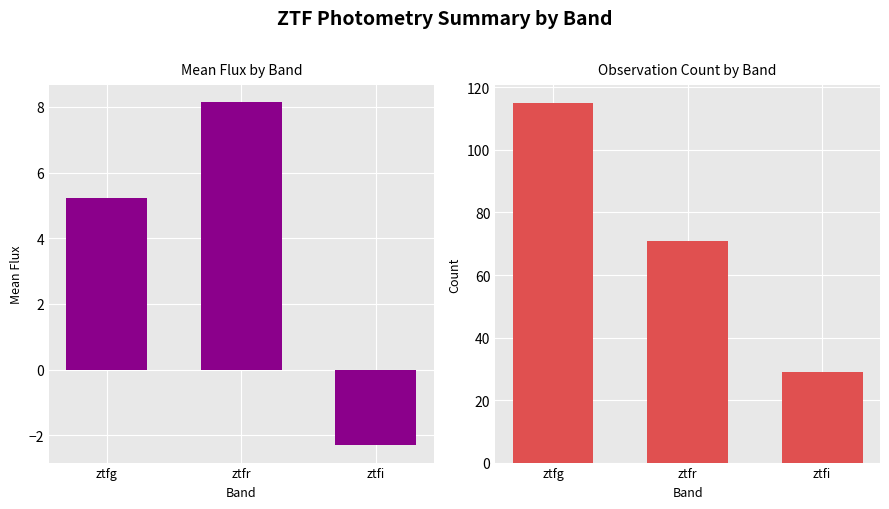

True or false: Mean Flux has a value of 5.2 at ztfg.

True